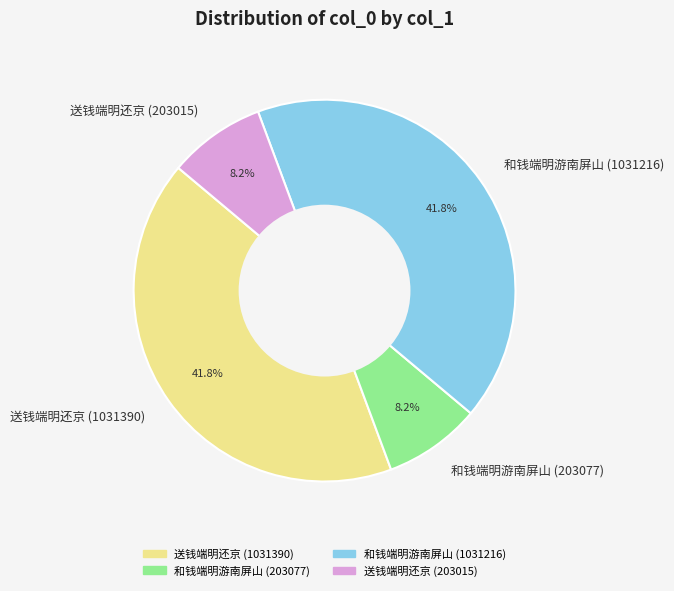

What is the ratio of the value at 和钱端明游南屏山 (1031216) to the value at 和钱端明游南屏山 (203077)?

5.1